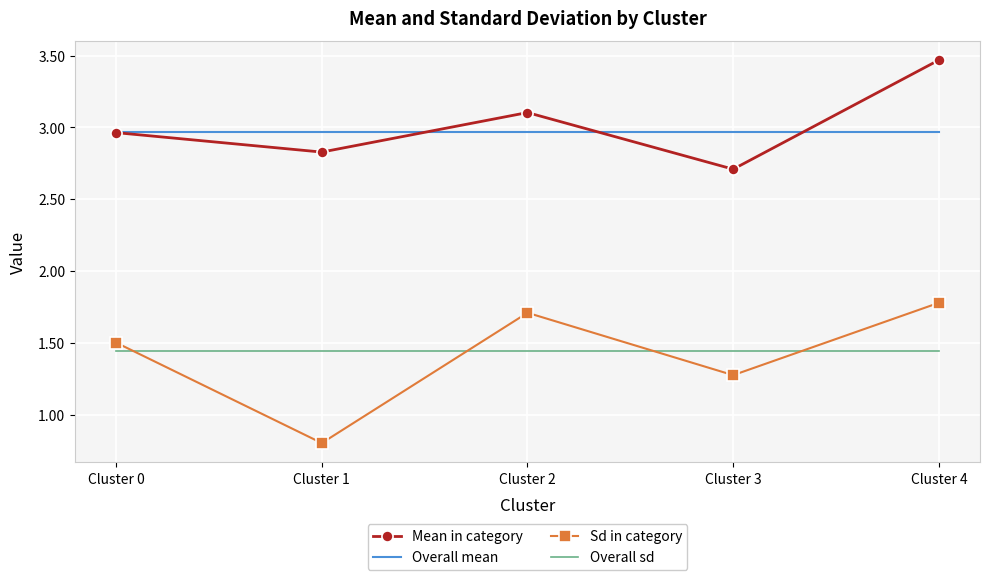

At which category does the chart reach its peak across all series?

Cluster 4